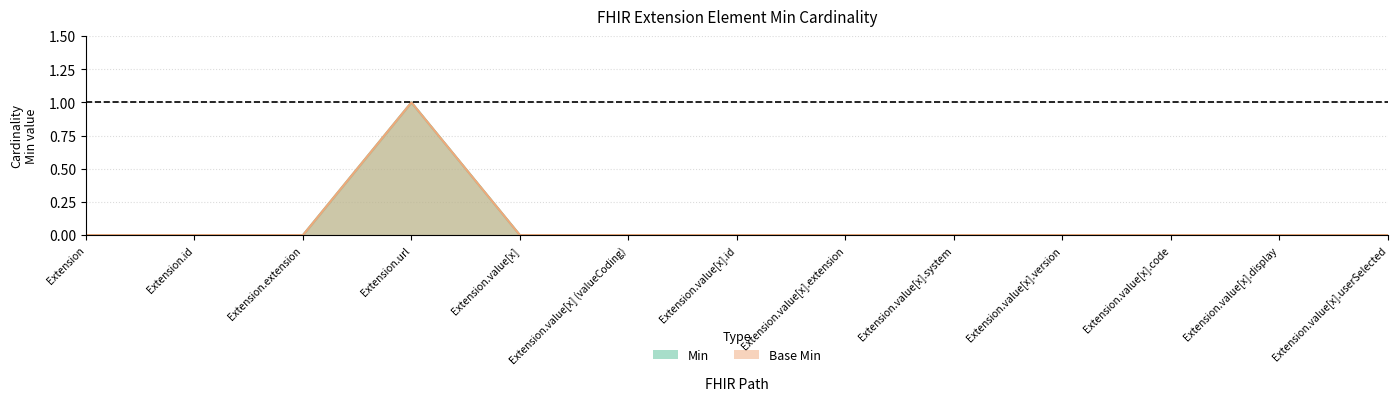

True or false: Base Min has more than 0 interior local peaks.

True